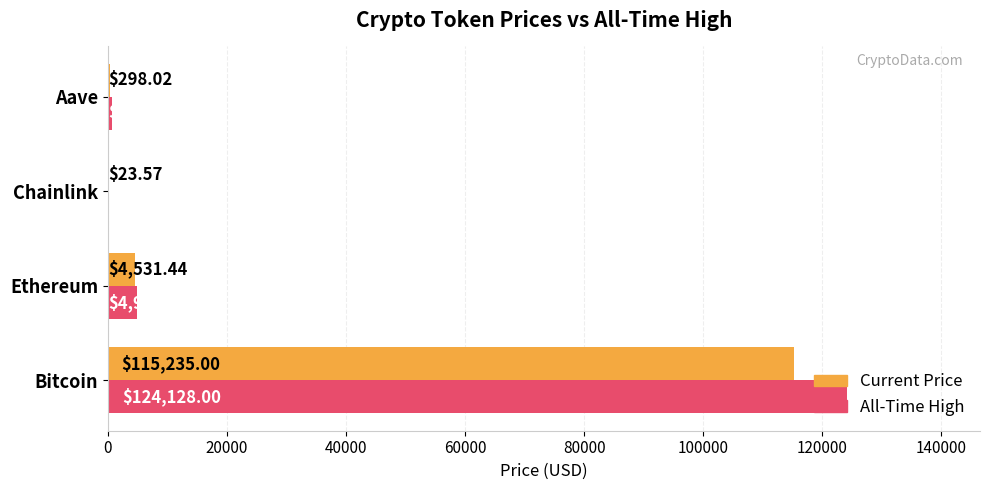

Which category has the highest value across all series?

Bitcoin